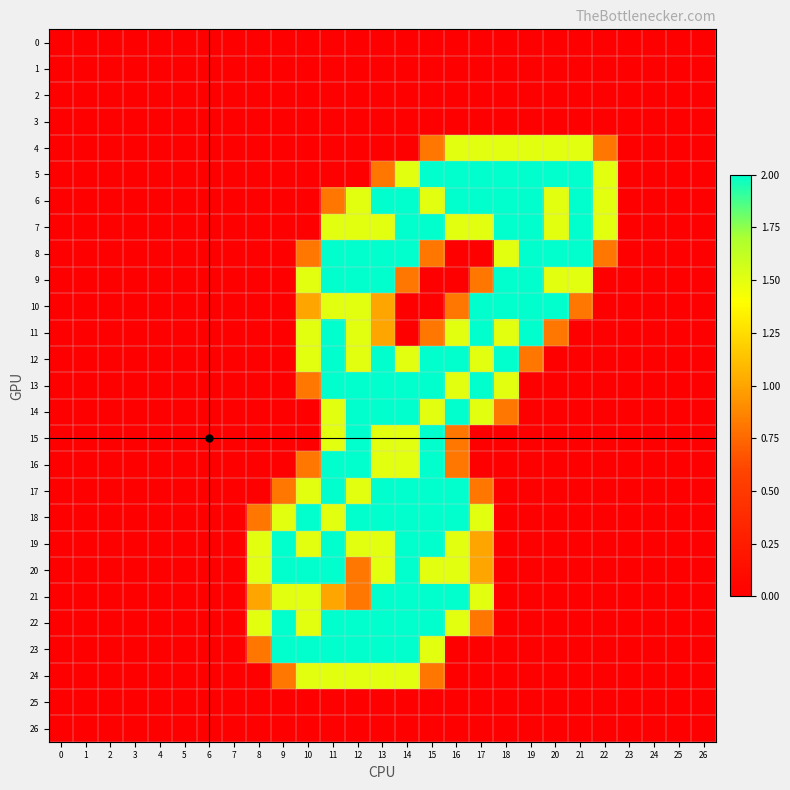

Between 22 and 26, which series saw the biggest shift?

5